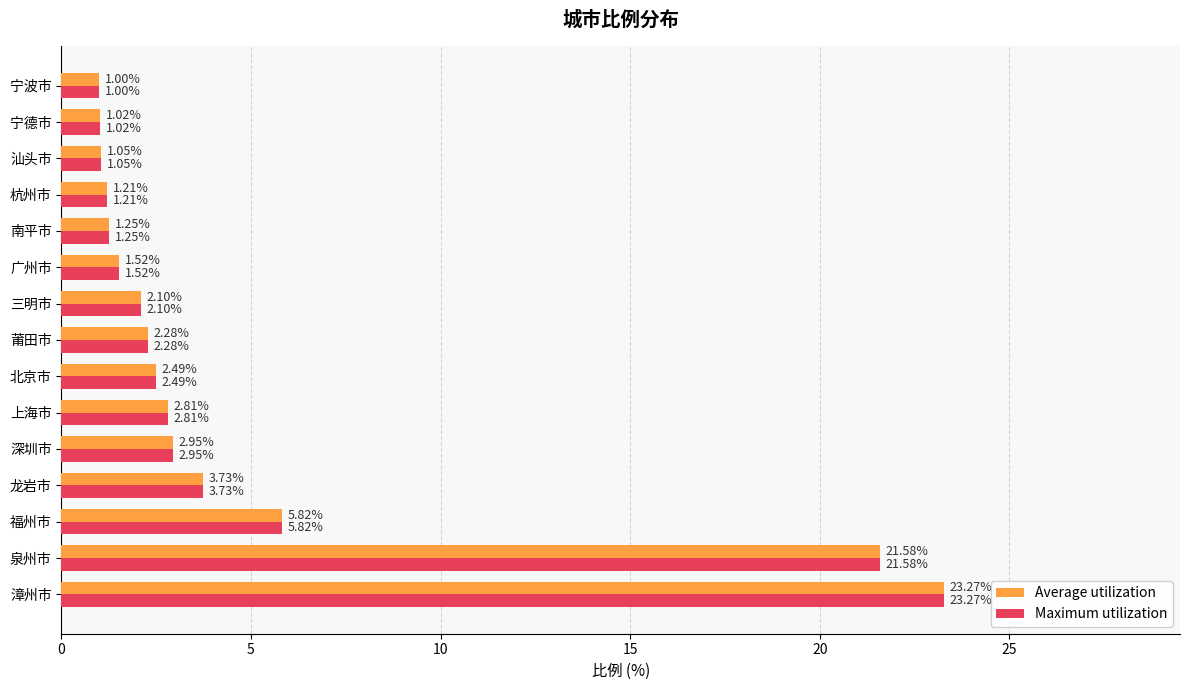

What is the sum of all Maximum utilization values?

74.1